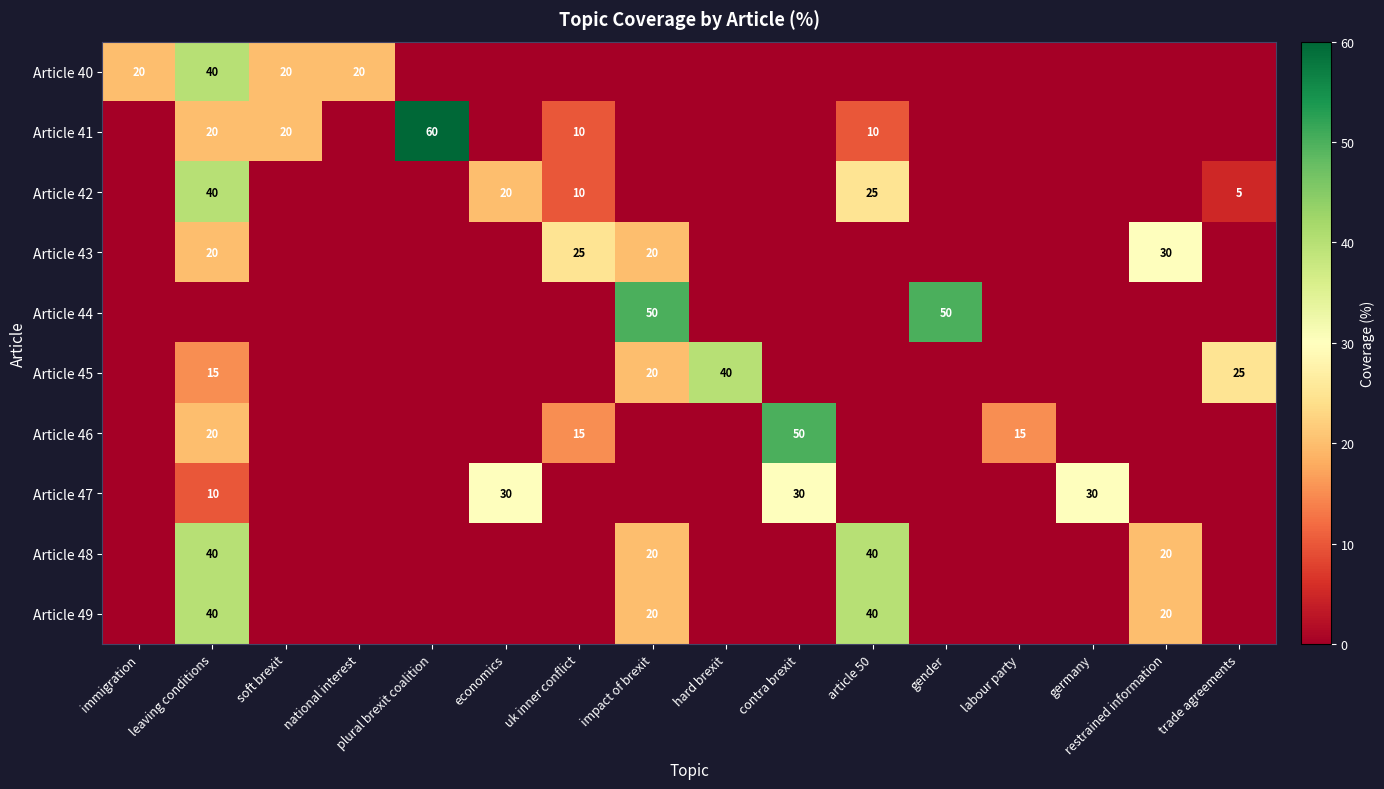

The Article 43 series shows 54 at restrained information. True or false?

False